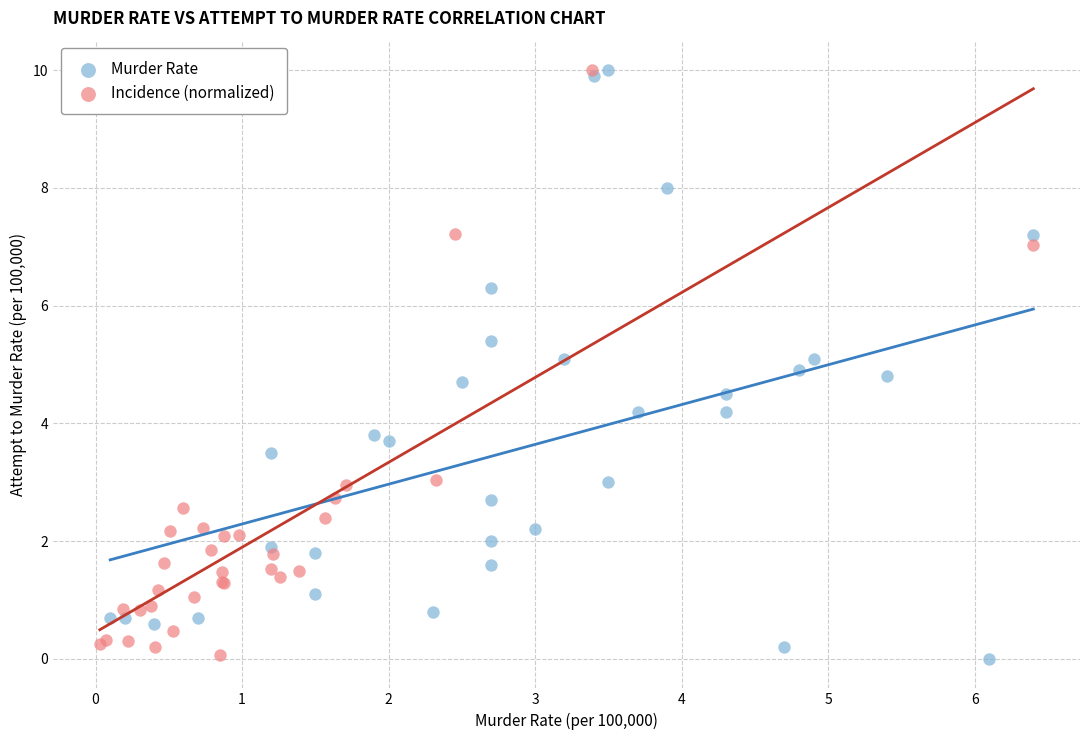

What are all the series names shown in the legend?

Murder Rate, Incidence (normalized)